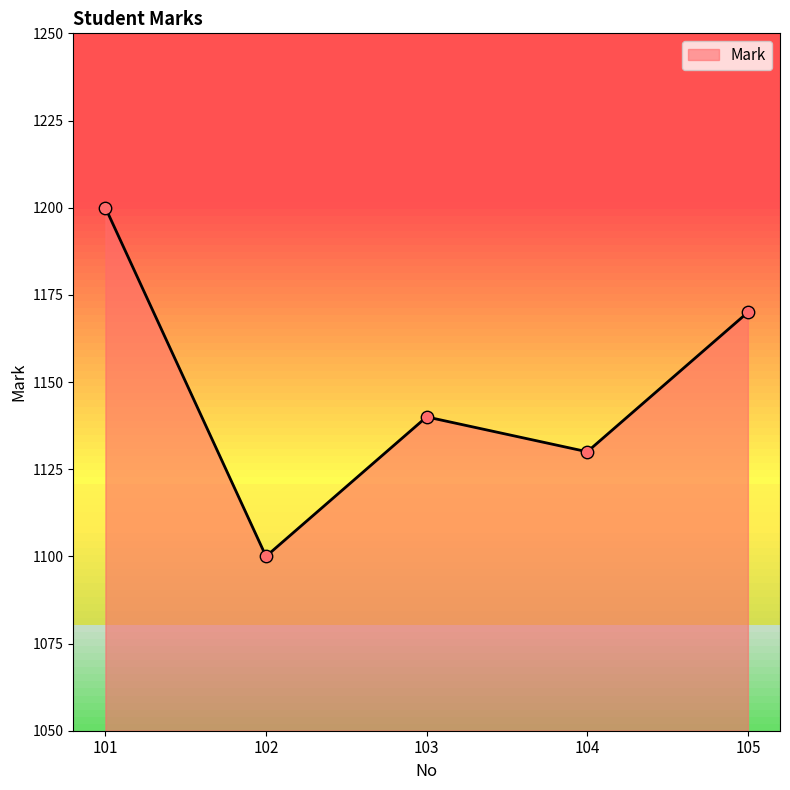

What is the ratio of the value at 103 to the value at 104?

1.0